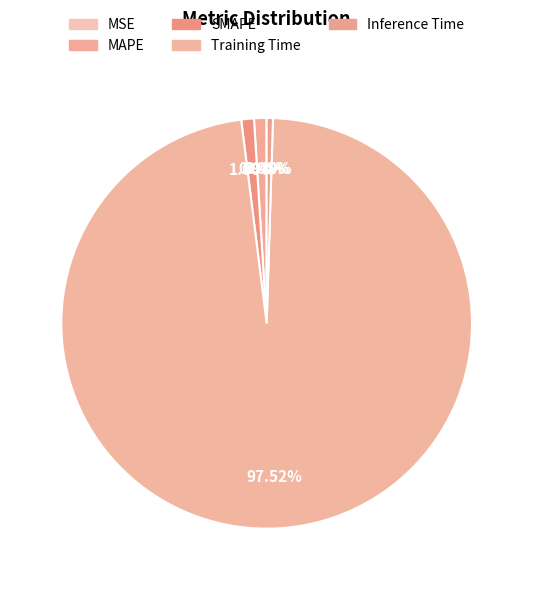

What is the change in value from MSE to Training Time?

+3.8